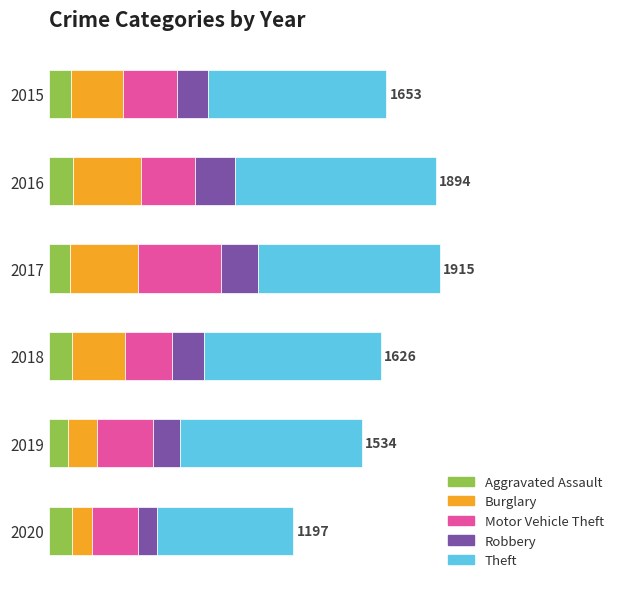

What are all the series names shown in the legend?

Aggravated Assault, Burglary, Motor Vehicle Theft, Robbery, Theft